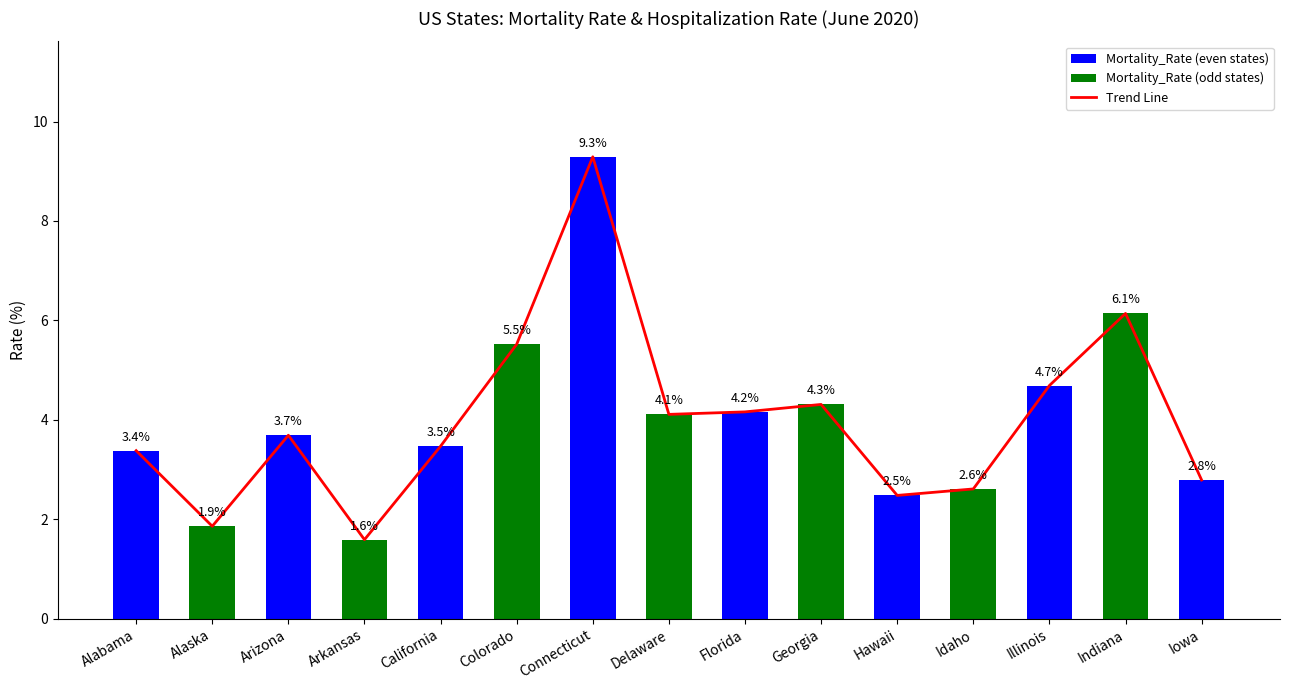

Which category has the highest value across all series?

Connecticut